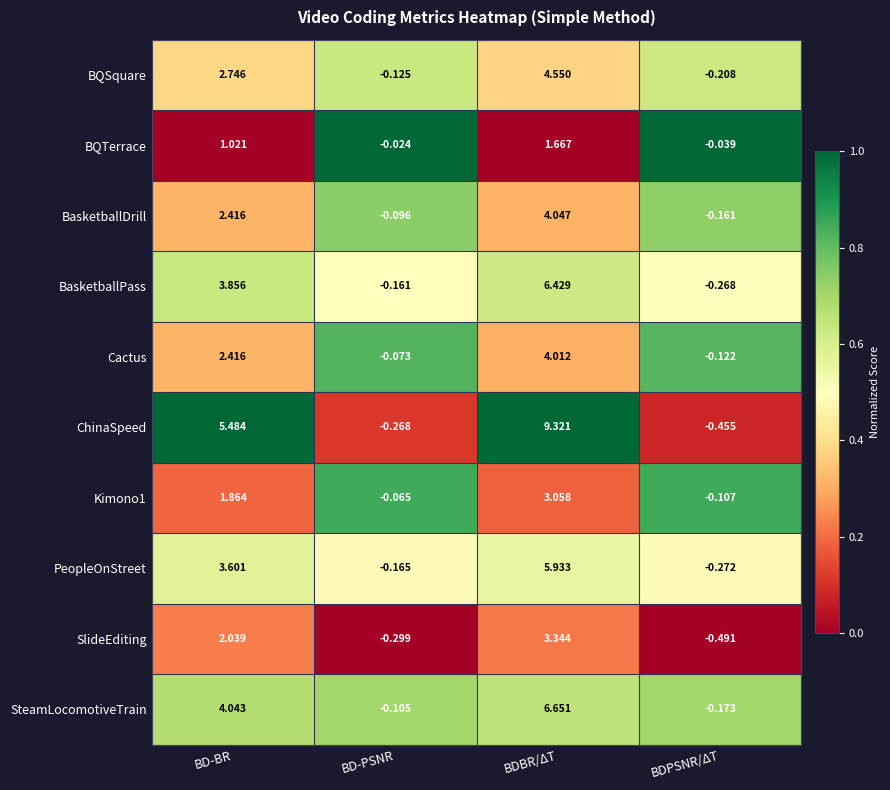

At which category is the sum across all series the highest?

BDBR/ΔT